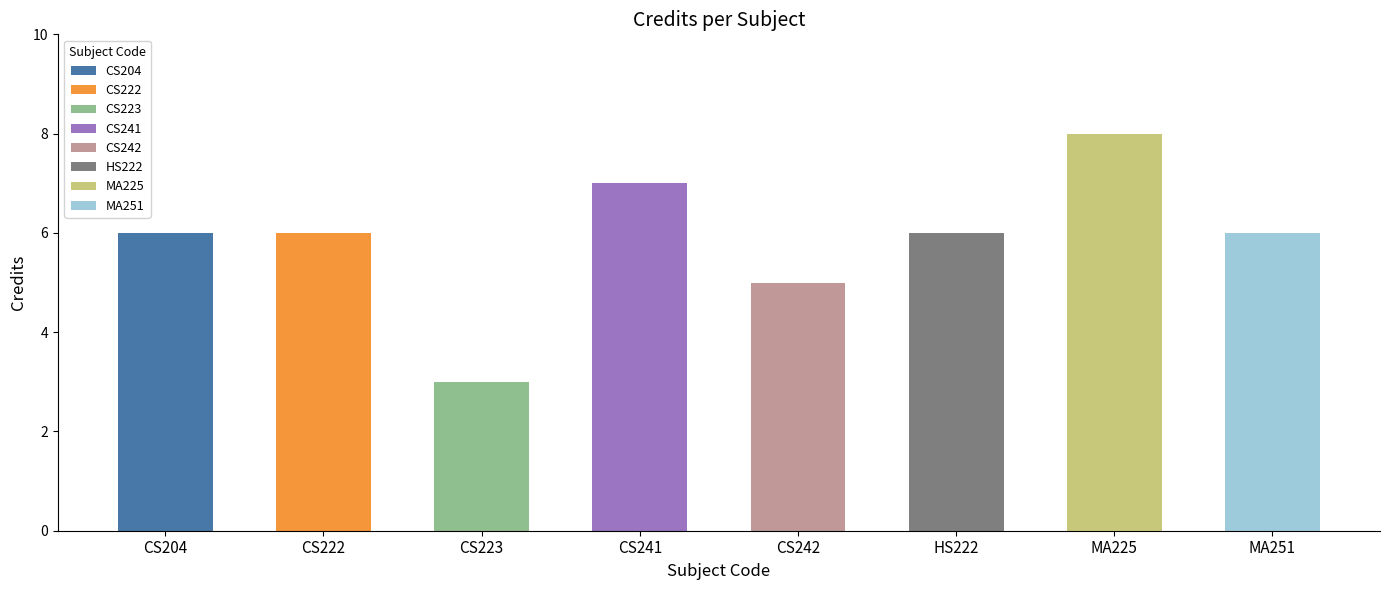

What is the maximum value shown in the chart?

8